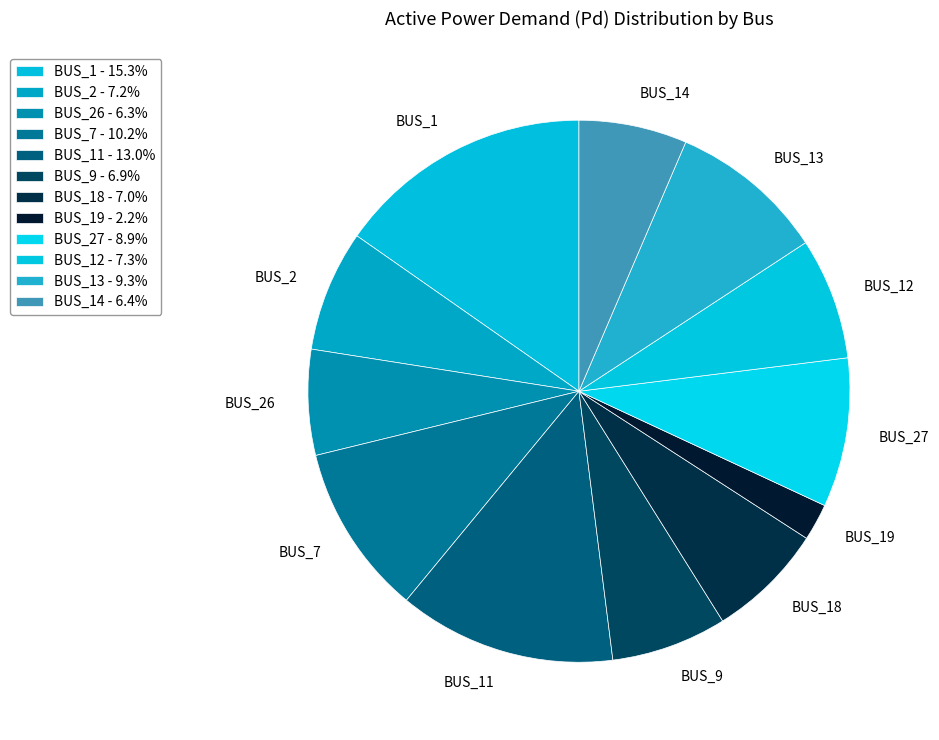

Which category has the biggest portion of the pie?

BUS_1